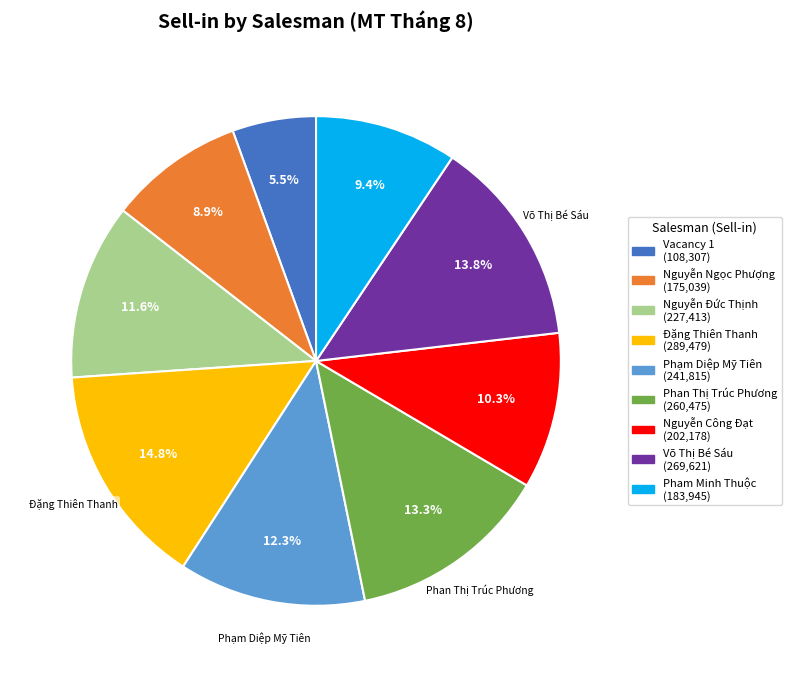

Count the number of slices in the pie.

9